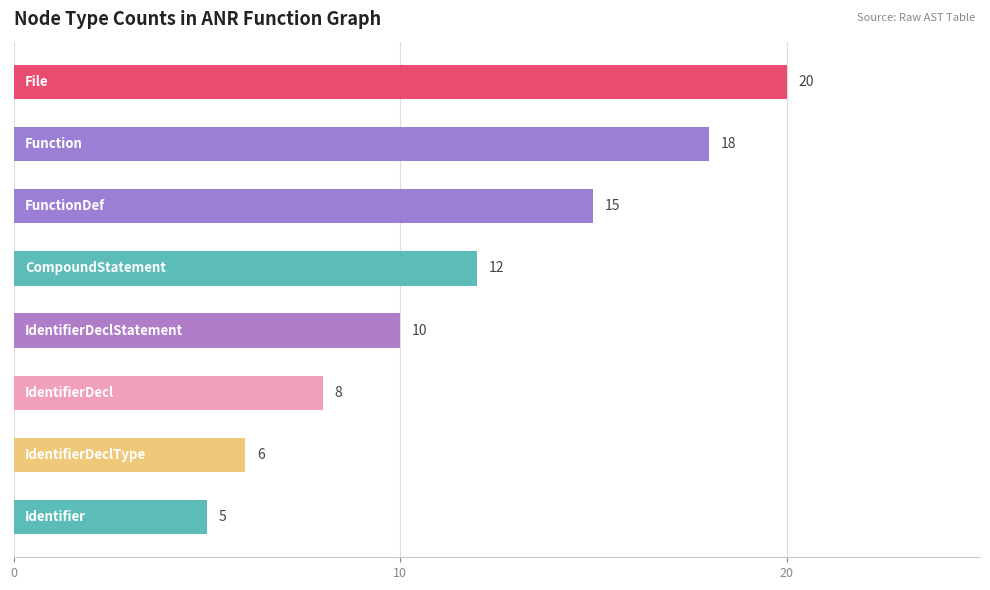

What is the value of the 4th bar from the top?

12